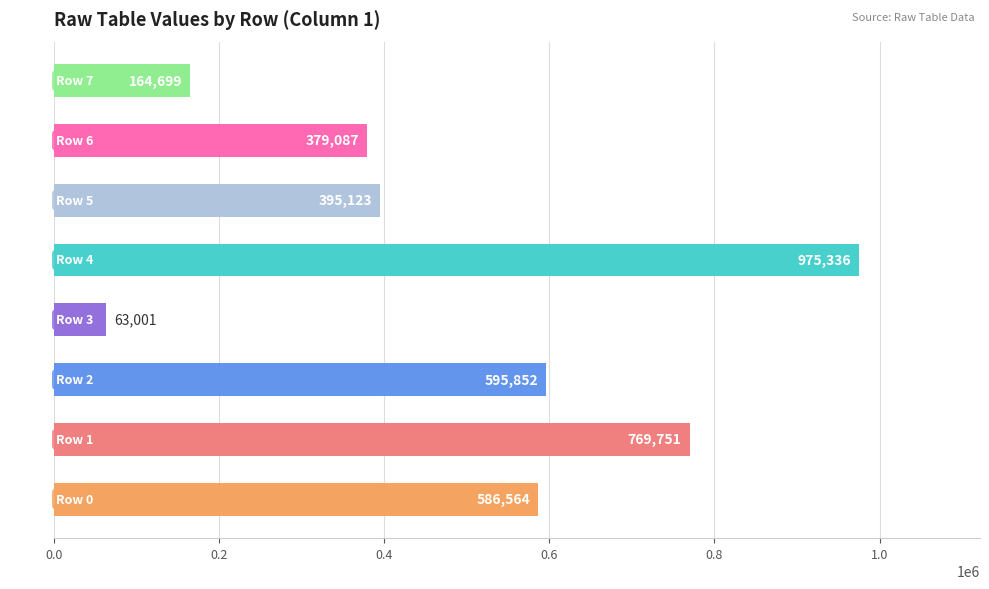

List the labels in order of value, smallest first.

Row 3, Row 7, Row 6, Row 5, Row 0, Row 2, Row 1, Row 4